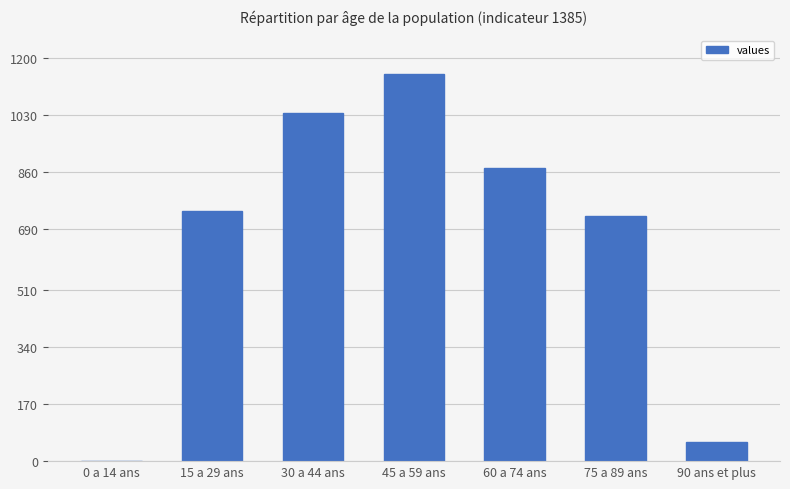

The chart shows a value of 744 at 15 a 29 ans. True or false?

True